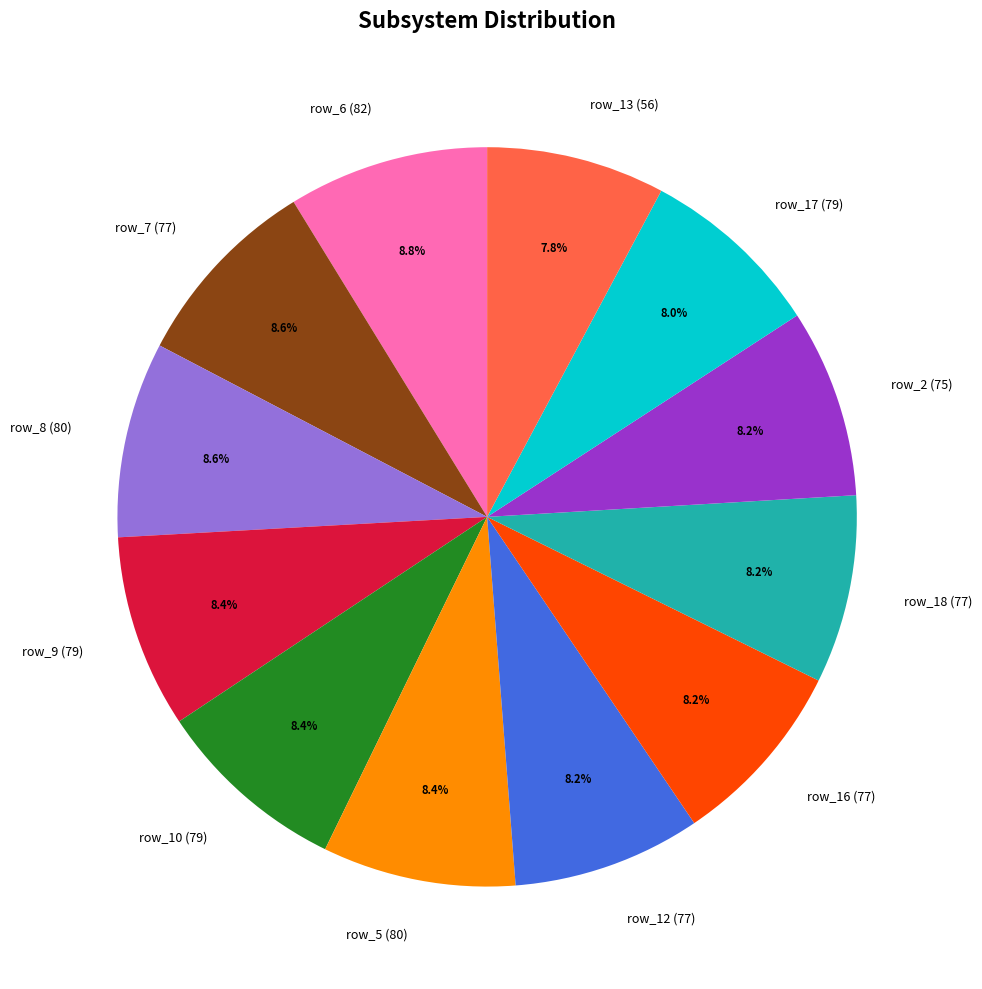

To the nearest percent, what is the average slice percentage?

8%